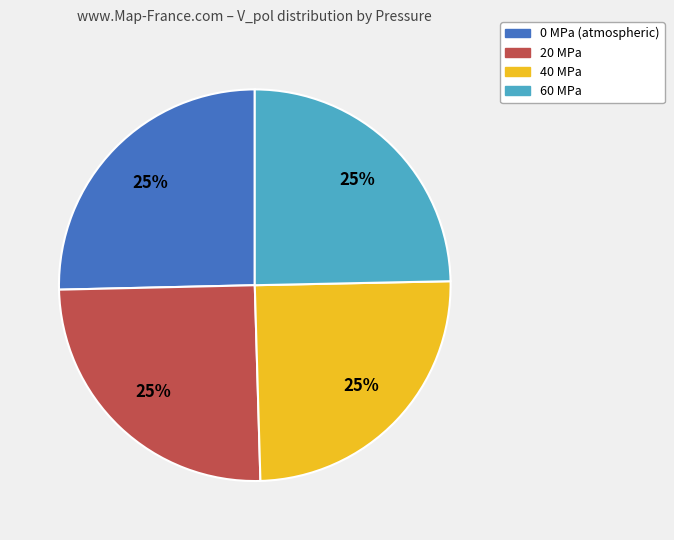

What percentage is the 20 MPa slice, to the nearest percent?

25%